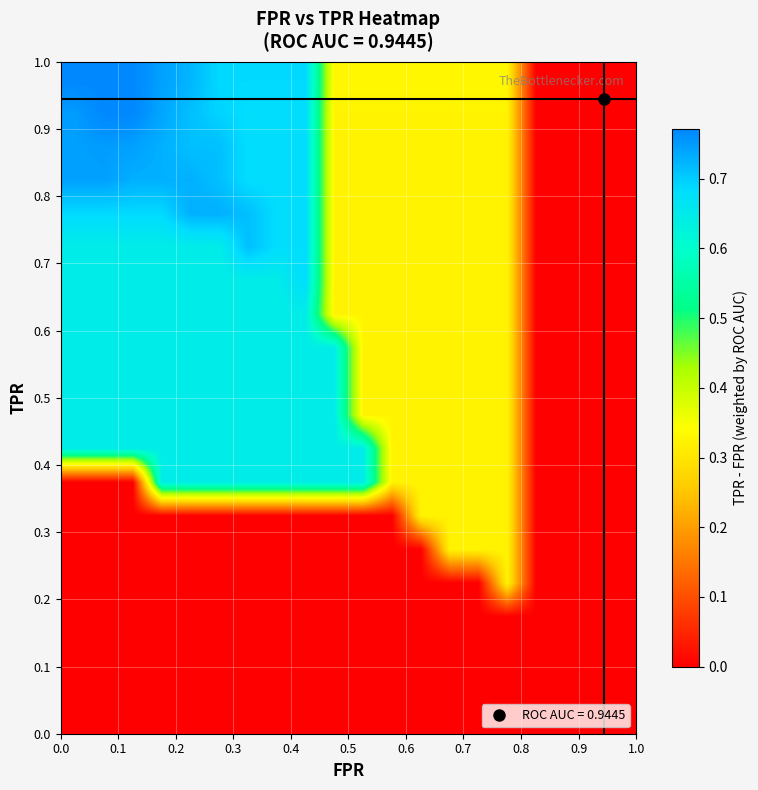

How many distinct data groups are displayed?

20